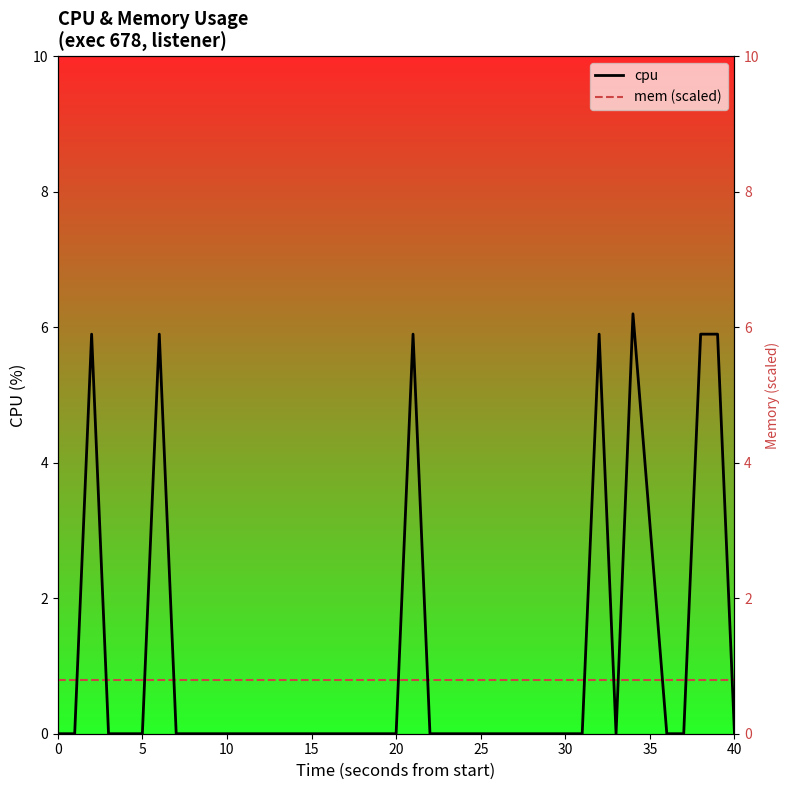

What is the difference between the maximum and minimum values in the cpu series?

6.2